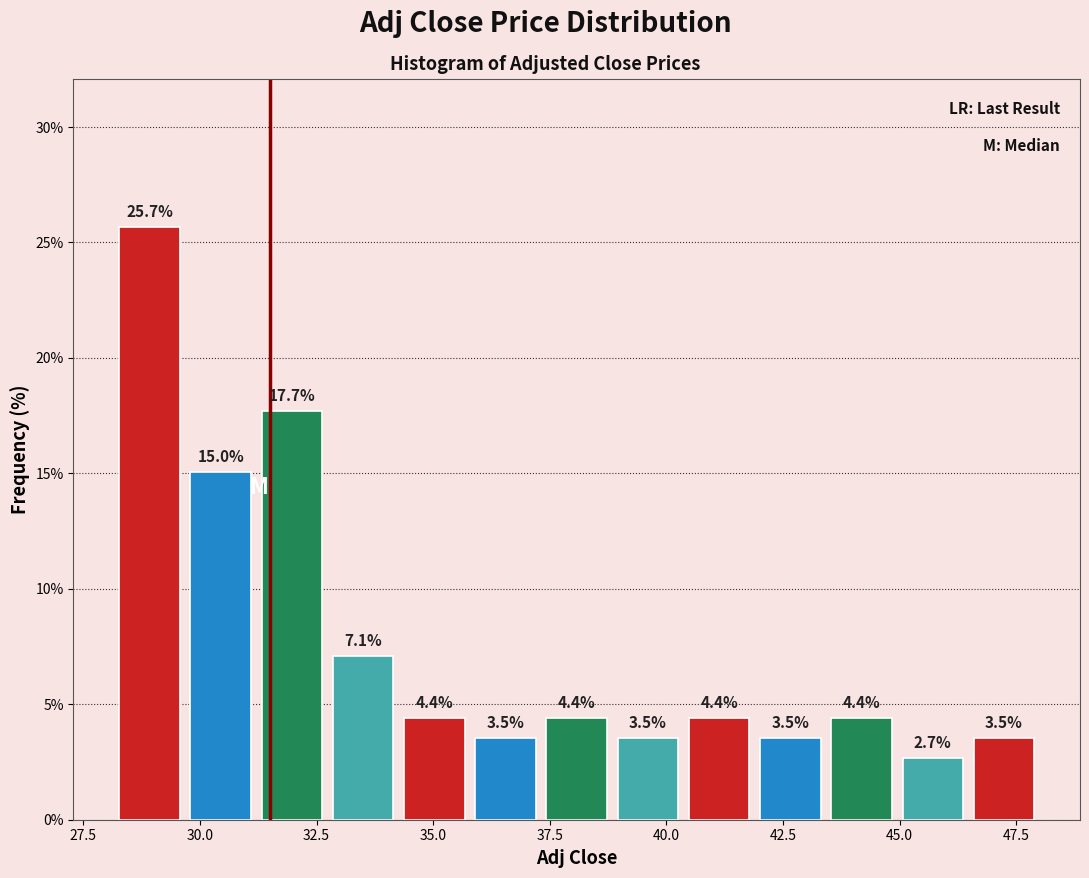

Around what value on the x-axis is the tallest bar? Give the approximate position of its centre, as read against the axis.

29.0